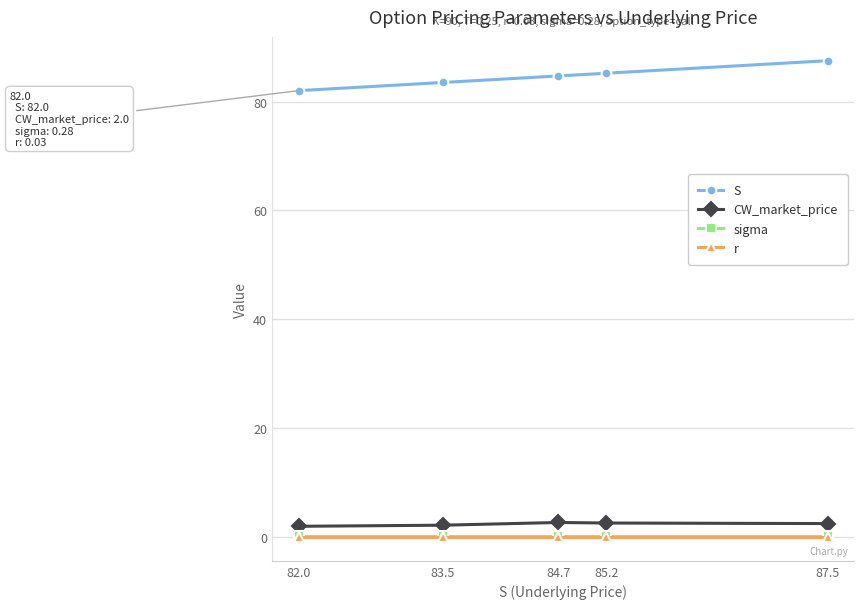

What position from the left is 87.5?

5